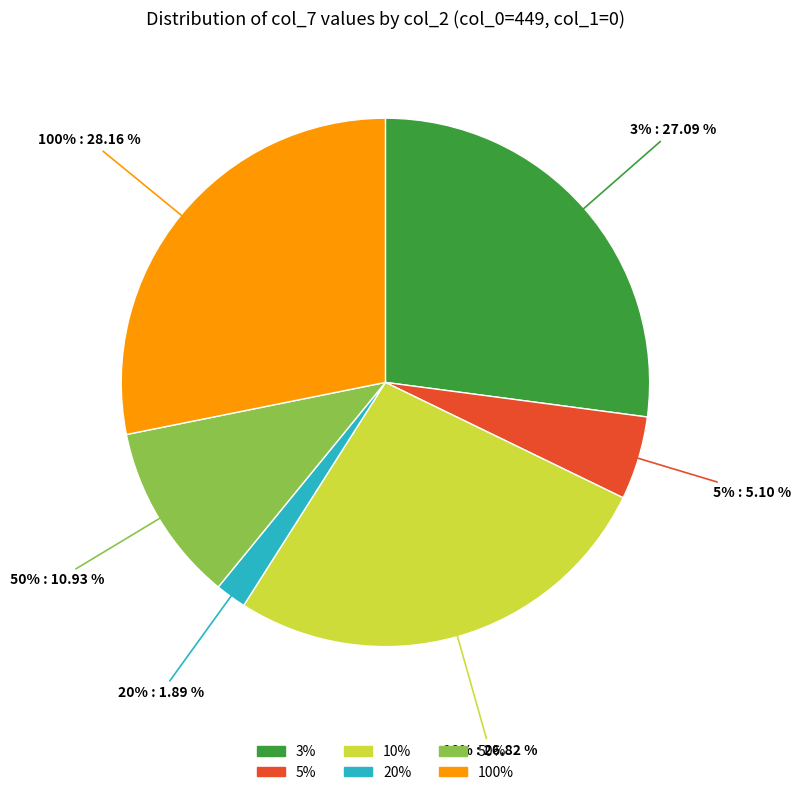

Is there a majority slice in this chart?

No